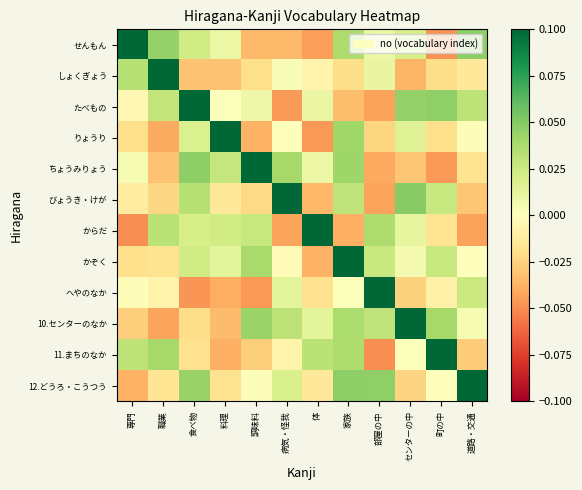

At which category is the sum across all series the highest?

家族